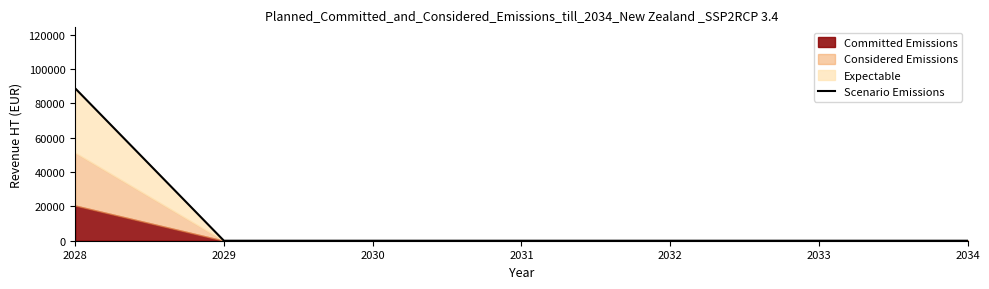

What is the difference between the maximum and second lowest values?

88750